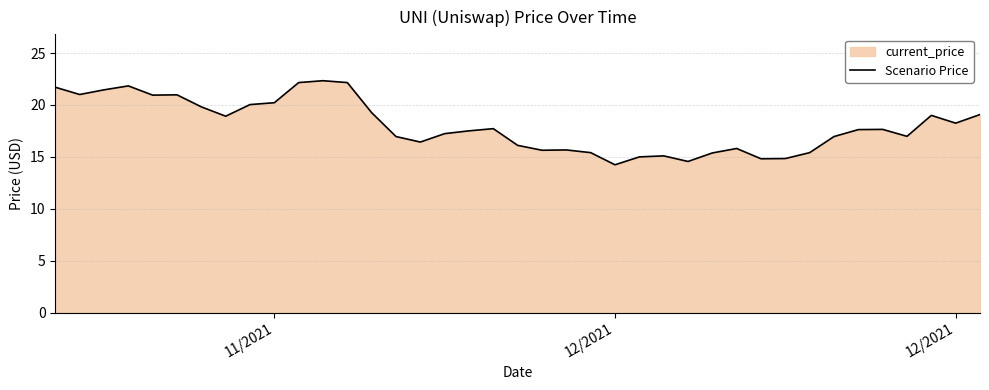

How many interior local valleys (lower than both neighbors) does the data have?

10